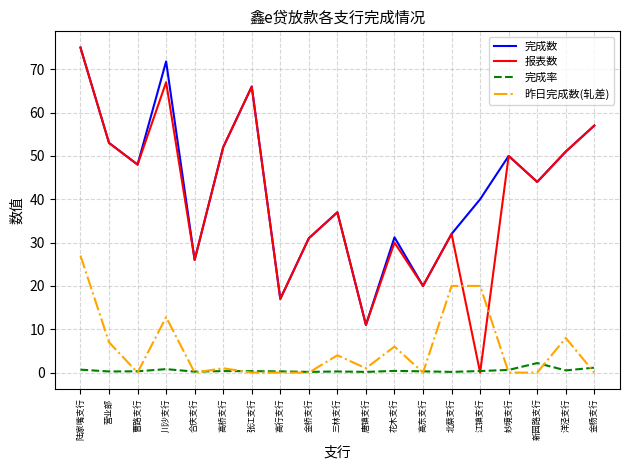

Is it true that 完成率 equals 0.3 at 高桥支行?

True